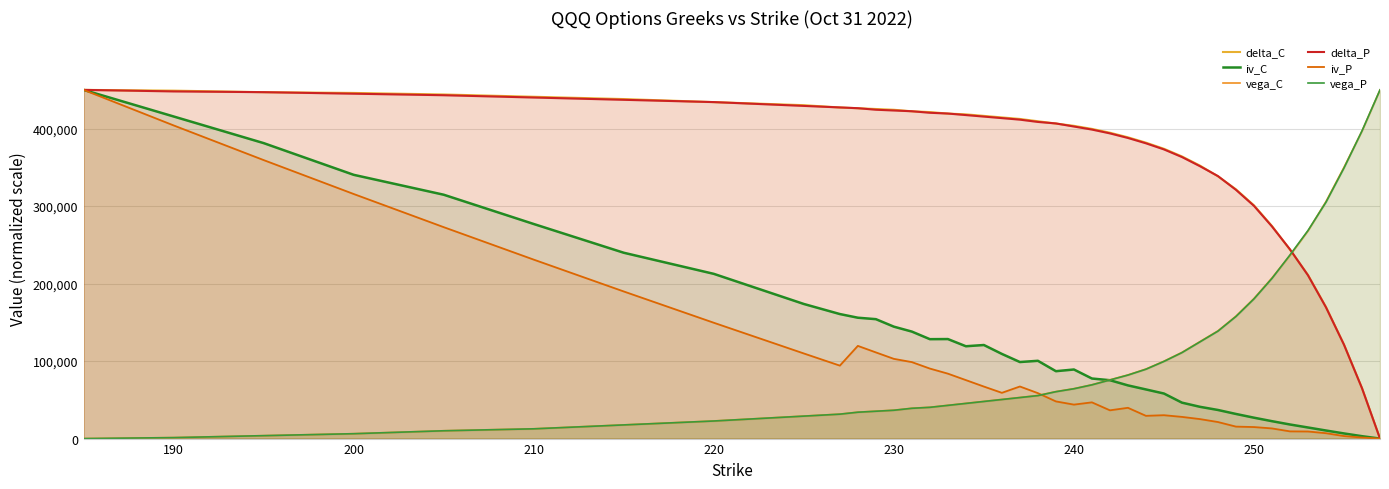

List the series in order of their peak value, highest first.

delta_C, iv_C, vega_C, delta_P, iv_P, vega_P